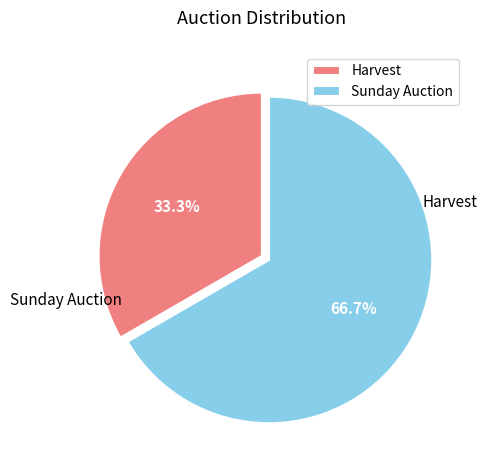

How many slices are in this pie chart?

2